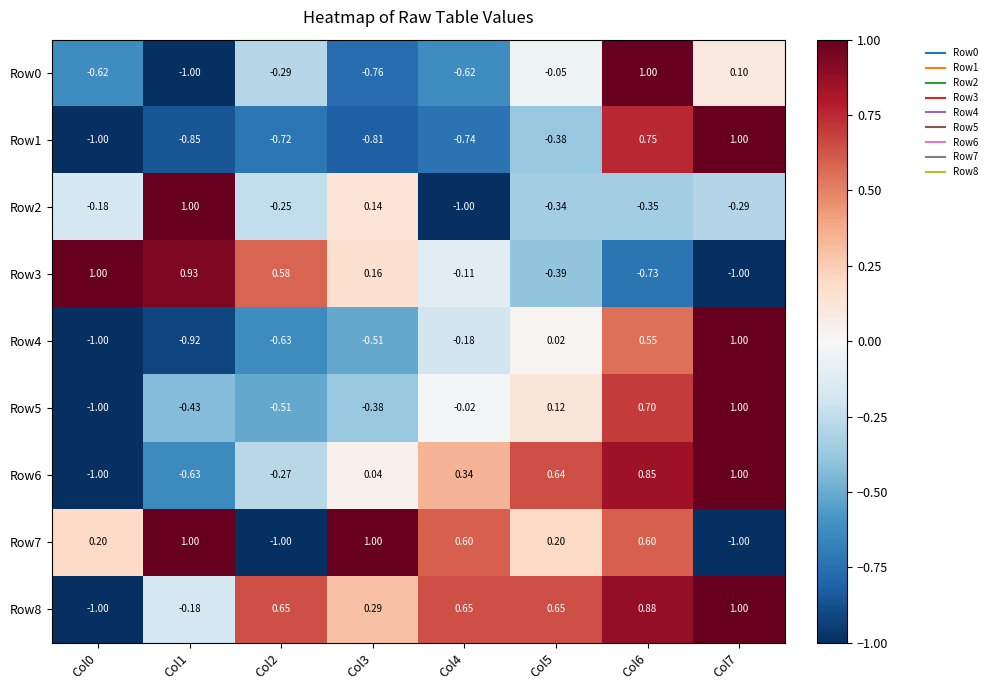

Is the value of Row5 at Col1 greater than the value of Row7 at Col2?

Yes